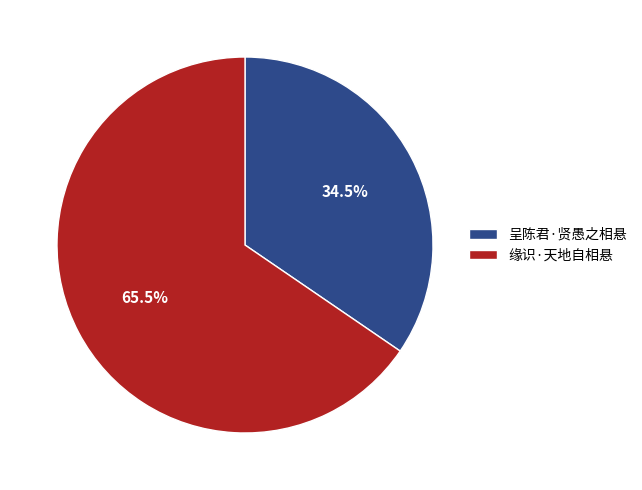

Rank the categories by value from highest to lowest.

缘识·天地自相悬, 呈陈君·贤愚之相悬